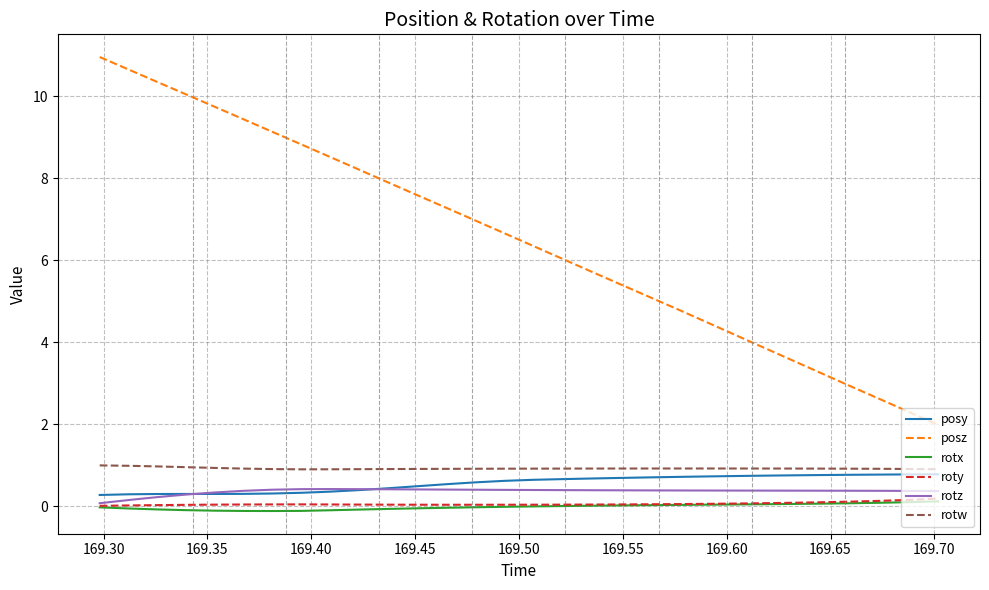

Which series has the largest total across all categories?

posz